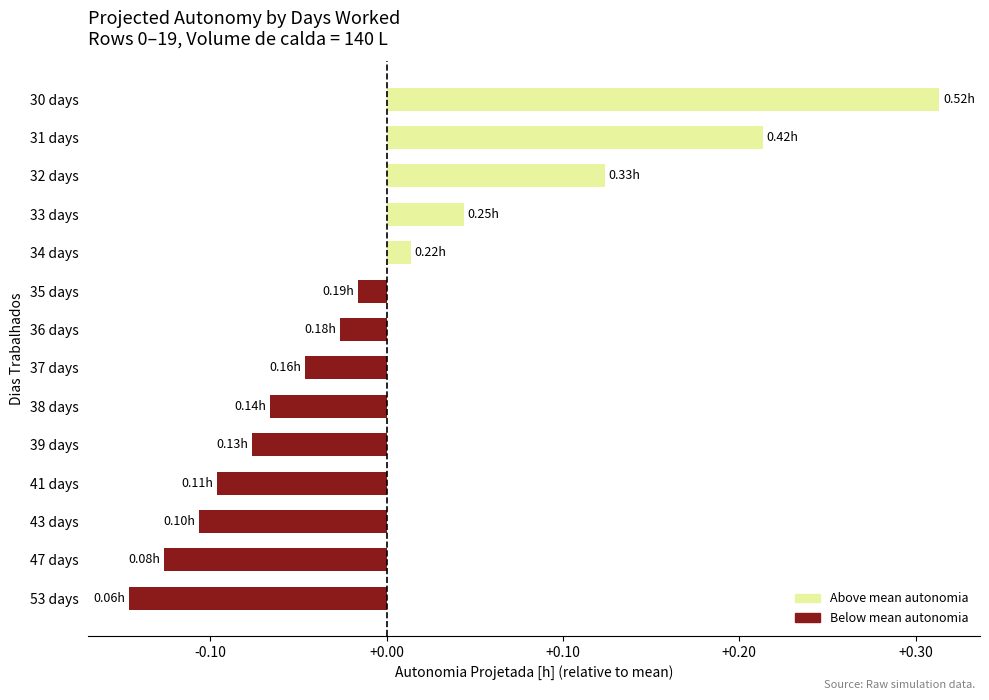

What is the difference between the second highest and minimum values?

0.4